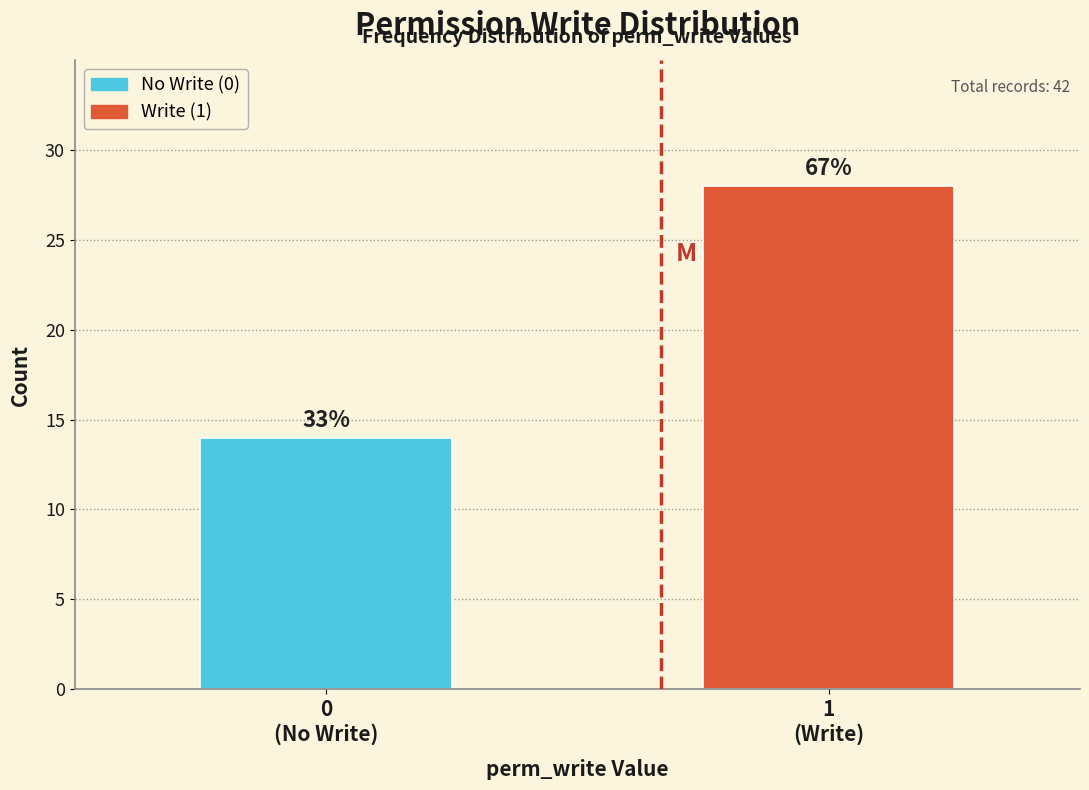

How many bars are there in total?

2